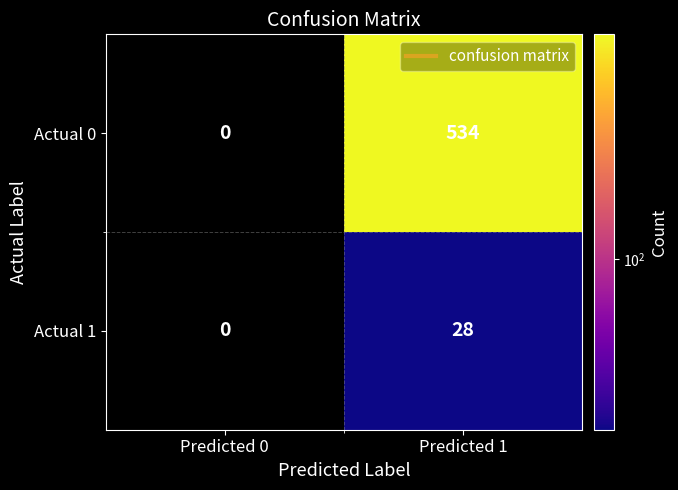

Reading left to right, list all the values displayed in this chart.

Actual 0: 0	534
Actual 1: 0	28